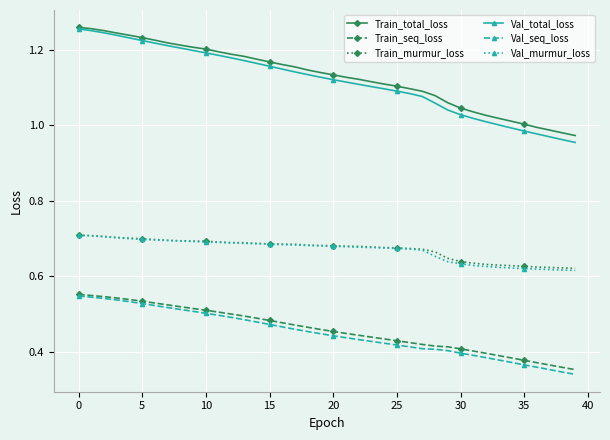

Which series has the largest range (max minus min)?

Val_total_loss